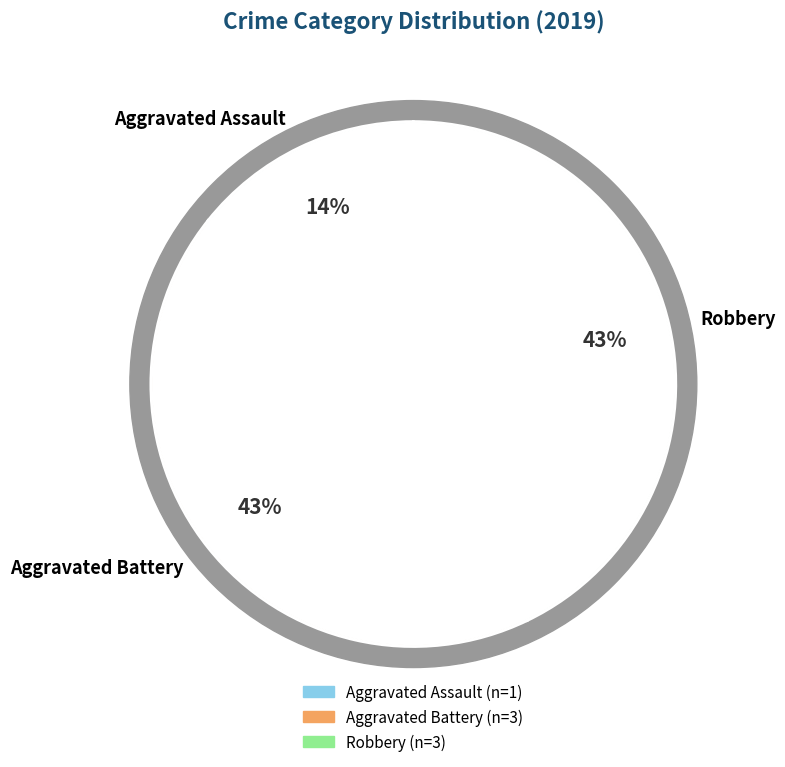

Is it true that Aggravated Assault is 14% of the pie?

True